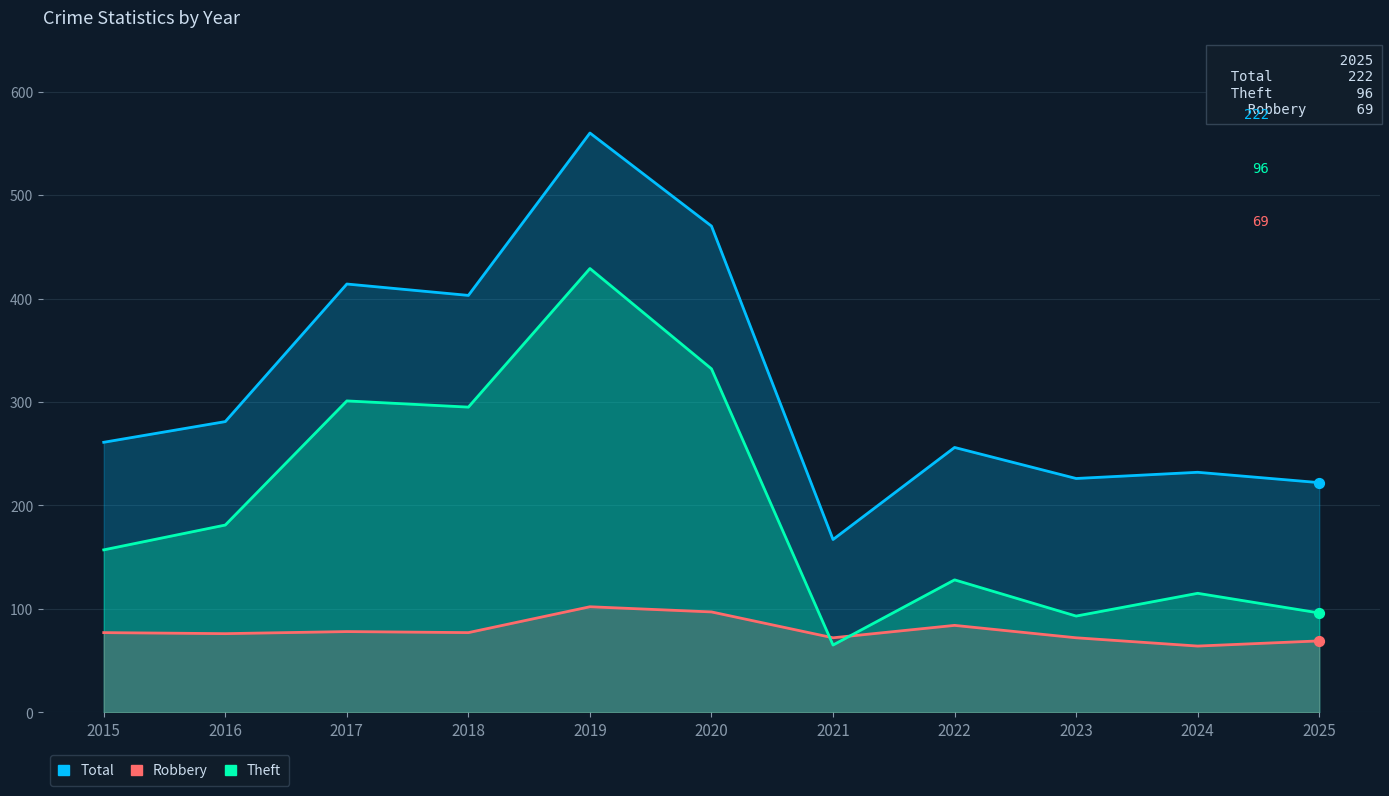

What is the total value across all series at 2015?

495